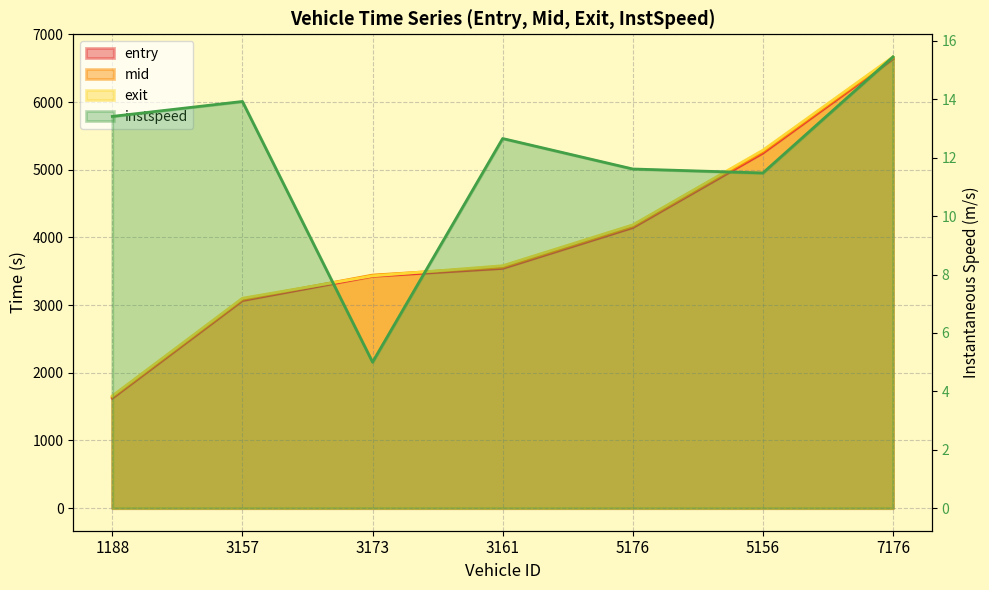

List the labels in order of exit value, largest first.

7176, 5156, 5176, 3161, 3173, 3157, 1188